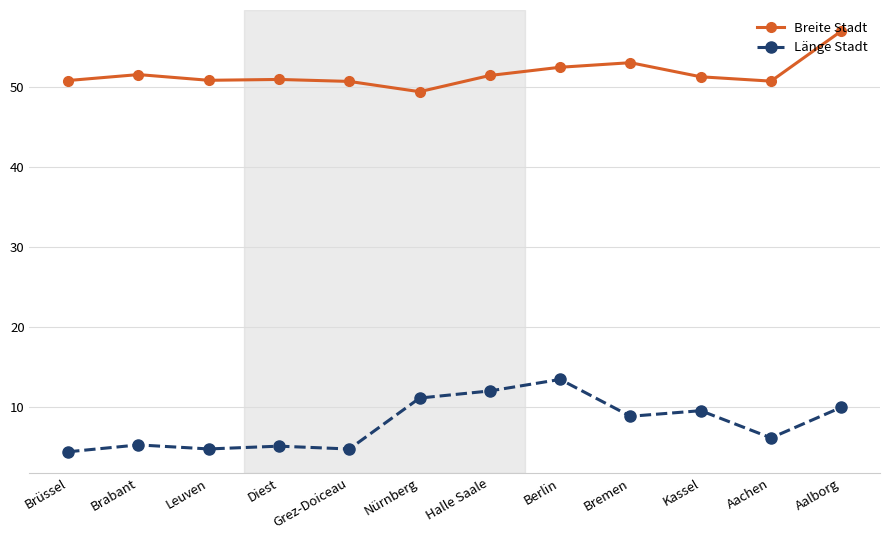

Which series changed the most between Diest and Bremen?

Länge Stadt